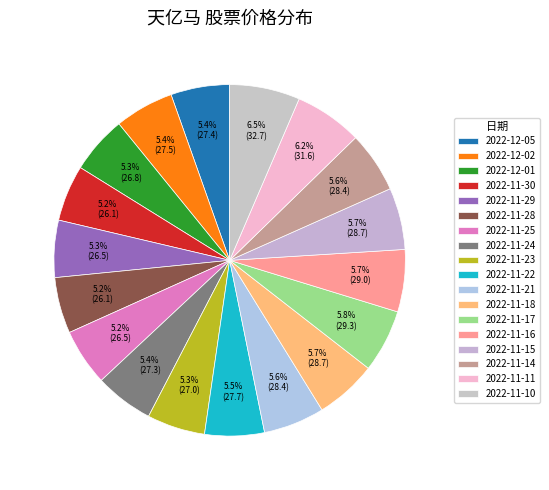

How many segments does this pie chart have?

18